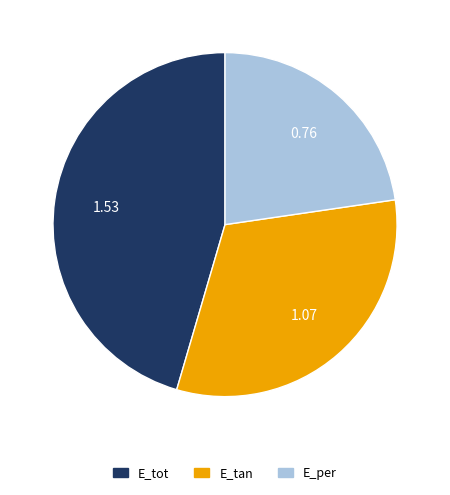

Approximately how many times larger is the value at E_per compared to E_tan?

0.7